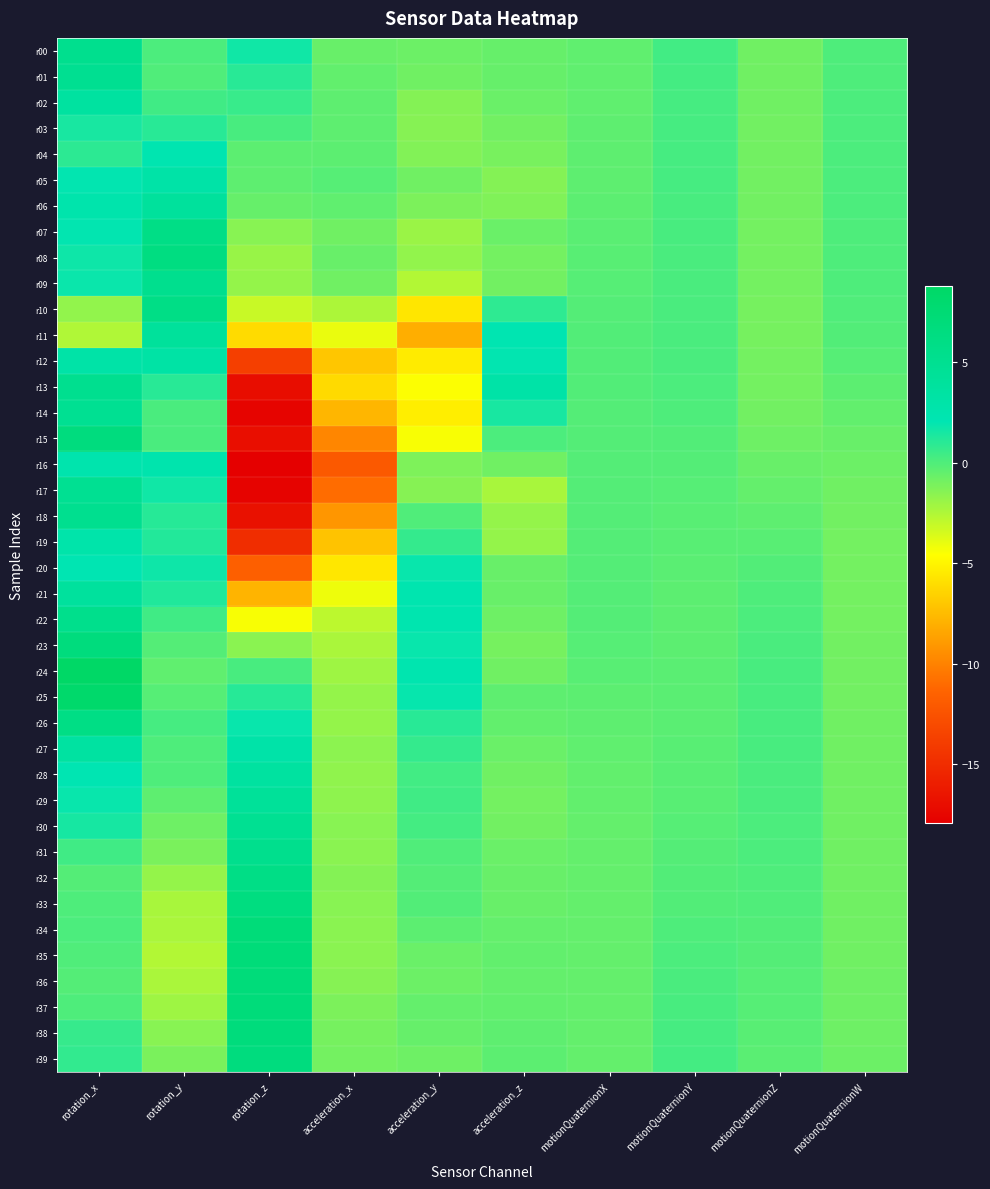

Reading left to right, what are all the values shown in this chart?

r00: rotation_x=5.2	rotation_y=0.1	rotation_z=1.7	acceleration_x=-0.7	acceleration_y=-0.7	acceleration_z=-0.6	motionQuaternionX=-0.4	motionQuaternionY=0.3	motionQuaternionZ=-0.8	motionQuaternionW=0.0
r01: rotation_x=5.0	rotation_y=0.0	rotation_z=1.0	acceleration_x=-0.5	acceleration_y=-0.8	acceleration_z=-0.6	motionQuaternionX=-0.4	motionQuaternionY=0.3	motionQuaternionZ=-0.9	motionQuaternionW=0.0
r02: rotation_x=3.7	rotation_y=0.4	rotation_z=0.6	acceleration_x=-0.4	acceleration_y=-1.3	acceleration_z=-0.7	motionQuaternionX=-0.4	motionQuaternionY=0.3	motionQuaternionZ=-0.9	motionQuaternionW=0.1
r03: rotation_x=1.4	rotation_y=1.0	rotation_z=0.2	acceleration_x=-0.4	acceleration_y=-1.4	acceleration_z=-0.9	motionQuaternionX=-0.4	motionQuaternionY=0.2	motionQuaternionZ=-0.9	motionQuaternionW=0.1
r04: rotation_x=0.9	rotation_y=2.3	rotation_z=-0.3	acceleration_x=-0.3	acceleration_y=-1.3	acceleration_z=-1.1	motionQuaternionX=-0.4	motionQuaternionY=0.2	motionQuaternionZ=-0.9	motionQuaternionW=0.1
r05: rotation_x=2.0	rotation_y=3.0	rotation_z=-0.4	acceleration_x=-0.2	acceleration_y=-0.9	acceleration_z=-1.4	motionQuaternionX=-0.4	motionQuaternionY=0.2	motionQuaternionZ=-0.9	motionQuaternionW=0.1
r06: rotation_x=2.6	rotation_y=4.0	rotation_z=-0.6	acceleration_x=-0.4	acceleration_y=-1.2	acceleration_z=-1.3	motionQuaternionX=-0.3	motionQuaternionY=0.2	motionQuaternionZ=-0.9	motionQuaternionW=0.1
r07: rotation_x=2.0	rotation_y=5.9	rotation_z=-1.5	acceleration_x=-0.8	acceleration_y=-2.0	acceleration_z=-0.7	motionQuaternionX=-0.3	motionQuaternionY=0.2	motionQuaternionZ=-0.9	motionQuaternionW=0.1
r08: rotation_x=1.7	rotation_y=6.3	rotation_z=-1.9	acceleration_x=-0.7	acceleration_y=-1.7	acceleration_z=-1.0	motionQuaternionX=-0.2	motionQuaternionY=0.2	motionQuaternionZ=-1.0	motionQuaternionW=0.0
r09: rotation_x=1.8	rotation_y=5.3	rotation_z=-1.8	acceleration_x=-0.8	acceleration_y=-2.5	acceleration_z=-0.9	motionQuaternionX=-0.2	motionQuaternionY=0.1	motionQuaternionZ=-1.0	motionQuaternionW=0.0
r10: rotation_x=-1.7	rotation_y=6.0	rotation_z=-3.1	acceleration_x=-2.4	acceleration_y=-5.7	acceleration_z=0.9	motionQuaternionX=-0.1	motionQuaternionY=0.1	motionQuaternionZ=-1.0	motionQuaternionW=-0.0
r11: rotation_x=-2.5	rotation_y=4.1	rotation_z=-6.1	acceleration_x=-4.0	acceleration_y=-8.1	acceleration_z=2.2	motionQuaternionX=-0.1	motionQuaternionY=0.2	motionQuaternionZ=-1.0	motionQuaternionW=-0.1
r12: rotation_x=3.1	rotation_y=3.2	rotation_z=-13.8	acceleration_x=-7.1	acceleration_y=-5.4	acceleration_z=2.0	motionQuaternionX=-0.1	motionQuaternionY=0.1	motionQuaternionZ=-1.0	motionQuaternionW=-0.2
r13: rotation_x=5.1	rotation_y=1.1	rotation_z=-17.0	acceleration_x=-6.2	acceleration_y=-4.5	acceleration_z=3.0	motionQuaternionX=-0.1	motionQuaternionY=0.1	motionQuaternionZ=-0.9	motionQuaternionW=-0.3
r14: rotation_x=4.9	rotation_y=0.1	rotation_z=-17.6	acceleration_x=-7.7	acceleration_y=-5.3	acceleration_z=1.4	motionQuaternionX=-0.1	motionQuaternionY=0.0	motionQuaternionZ=-0.9	motionQuaternionW=-0.5
r15: rotation_x=6.6	rotation_y=0.2	rotation_z=-17.0	acceleration_x=-9.8	acceleration_y=-4.4	acceleration_z=0.1	motionQuaternionX=-0.1	motionQuaternionY=-0.0	motionQuaternionZ=-0.8	motionQuaternionW=-0.6
r16: rotation_x=2.5	rotation_y=2.5	rotation_z=-17.9	acceleration_x=-12.1	acceleration_y=-1.2	acceleration_z=-0.8	motionQuaternionX=-0.1	motionQuaternionY=-0.1	motionQuaternionZ=-0.7	motionQuaternionW=-0.7
r17: rotation_x=4.9	rotation_y=1.7	rotation_z=-17.6	acceleration_x=-11.0	acceleration_y=-1.4	acceleration_z=-2.3	motionQuaternionX=-0.1	motionQuaternionY=-0.2	motionQuaternionZ=-0.5	motionQuaternionW=-0.8
r18: rotation_x=5.2	rotation_y=1.1	rotation_z=-16.8	acceleration_x=-9.1	acceleration_y=-0.0	acceleration_z=-1.8	motionQuaternionX=-0.1	motionQuaternionY=-0.2	motionQuaternionZ=-0.4	motionQuaternionW=-0.9
r19: rotation_x=2.8	rotation_y=1.2	rotation_z=-14.9	acceleration_x=-7.2	acceleration_y=0.7	acceleration_z=-1.8	motionQuaternionX=-0.1	motionQuaternionY=-0.2	motionQuaternionZ=-0.2	motionQuaternionW=-0.9
r20: rotation_x=2.1	rotation_y=1.7	rotation_z=-11.7	acceleration_x=-5.6	acceleration_y=1.9	acceleration_z=-0.6	motionQuaternionX=-0.1	motionQuaternionY=-0.3	motionQuaternionZ=-0.1	motionQuaternionW=-1.0
r21: rotation_x=4.0	rotation_y=1.2	rotation_z=-7.9	acceleration_x=-4.1	acceleration_y=2.3	acceleration_z=-0.7	motionQuaternionX=-0.1	motionQuaternionY=-0.3	motionQuaternionZ=0.0	motionQuaternionW=-0.9
r22: rotation_x=5.4	rotation_y=0.4	rotation_z=-4.4	acceleration_x=-2.8	acceleration_y=2.3	acceleration_z=-0.8	motionQuaternionX=-0.1	motionQuaternionY=-0.3	motionQuaternionZ=0.1	motionQuaternionW=-0.9
r23: rotation_x=6.7	rotation_y=-0.1	rotation_z=-1.5	acceleration_x=-2.4	acceleration_y=1.9	acceleration_z=-1.0	motionQuaternionX=-0.2	motionQuaternionY=-0.3	motionQuaternionZ=0.1	motionQuaternionW=-0.9
r24: rotation_x=8.8	rotation_y=-0.5	rotation_z=0.2	acceleration_x=-2.0	acceleration_y=2.3	acceleration_z=-0.8	motionQuaternionX=-0.2	motionQuaternionY=-0.3	motionQuaternionZ=0.2	motionQuaternionW=-0.9
r25: rotation_x=8.2	rotation_y=-0.2	rotation_z=1.1	acceleration_x=-1.8	acceleration_y=1.9	acceleration_z=-0.4	motionQuaternionX=-0.3	motionQuaternionY=-0.3	motionQuaternionZ=0.2	motionQuaternionW=-0.9
r26: rotation_x=6.0	rotation_y=0.2	rotation_z=1.9	acceleration_x=-1.8	acceleration_y=1.0	acceleration_z=-0.5	motionQuaternionX=-0.4	motionQuaternionY=-0.3	motionQuaternionZ=0.2	motionQuaternionW=-0.9
r27: rotation_x=3.5	rotation_y=0.0	rotation_z=3.0	acceleration_x=-1.6	acceleration_y=0.7	acceleration_z=-0.7	motionQuaternionX=-0.4	motionQuaternionY=-0.2	motionQuaternionZ=0.2	motionQuaternionW=-0.8
r28: rotation_x=2.1	rotation_y=0.1	rotation_z=3.6	acceleration_x=-1.7	acceleration_y=0.3	acceleration_z=-0.9	motionQuaternionX=-0.5	motionQuaternionY=-0.2	motionQuaternionZ=0.2	motionQuaternionW=-0.8
r29: rotation_x=1.9	rotation_y=-0.4	rotation_z=4.3	acceleration_x=-1.6	acceleration_y=0.4	acceleration_z=-1.0	motionQuaternionX=-0.5	motionQuaternionY=-0.2	motionQuaternionZ=0.1	motionQuaternionW=-0.8
r30: rotation_x=1.5	rotation_y=-0.8	rotation_z=4.9	acceleration_x=-1.5	acceleration_y=0.3	acceleration_z=-0.9	motionQuaternionX=-0.5	motionQuaternionY=-0.2	motionQuaternionZ=0.1	motionQuaternionW=-0.8
r31: rotation_x=0.4	rotation_y=-1.1	rotation_z=5.3	acceleration_x=-1.5	acceleration_y=0.0	acceleration_z=-0.7	motionQuaternionX=-0.5	motionQuaternionY=-0.1	motionQuaternionZ=0.1	motionQuaternionW=-0.8
r32: rotation_x=-0.1	rotation_y=-1.8	rotation_z=5.9	acceleration_x=-1.4	acceleration_y=-0.1	acceleration_z=-0.6	motionQuaternionX=-0.5	motionQuaternionY=-0.1	motionQuaternionZ=0.0	motionQuaternionW=-0.8
r33: rotation_x=0.0	rotation_y=-2.3	rotation_z=6.4	acceleration_x=-1.5	acceleration_y=-0.1	acceleration_z=-0.6	motionQuaternionX=-0.5	motionQuaternionY=-0.0	motionQuaternionZ=-0.0	motionQuaternionW=-0.8
r34: rotation_x=0.1	rotation_y=-2.3	rotation_z=7.0	acceleration_x=-1.6	acceleration_y=-0.3	acceleration_z=-0.6	motionQuaternionX=-0.5	motionQuaternionY=0.0	motionQuaternionZ=-0.1	motionQuaternionW=-0.8
r35: rotation_x=0.0	rotation_y=-2.5	rotation_z=7.0	acceleration_x=-1.5	acceleration_y=-0.7	acceleration_z=-0.5	motionQuaternionX=-0.5	motionQuaternionY=0.1	motionQuaternionZ=-0.1	motionQuaternionW=-0.8
r36: rotation_x=-0.1	rotation_y=-2.3	rotation_z=7.0	acceleration_x=-1.4	acceleration_y=-0.7	acceleration_z=-0.5	motionQuaternionX=-0.5	motionQuaternionY=0.1	motionQuaternionZ=-0.1	motionQuaternionW=-0.8
r37: rotation_x=0.1	rotation_y=-2.0	rotation_z=6.9	acceleration_x=-1.2	acceleration_y=-0.5	acceleration_z=-0.5	motionQuaternionX=-0.5	motionQuaternionY=0.2	motionQuaternionZ=-0.2	motionQuaternionW=-0.8
r38: rotation_x=0.7	rotation_y=-1.5	rotation_z=6.8	acceleration_x=-1.0	acceleration_y=-0.6	acceleration_z=-0.4	motionQuaternionX=-0.5	motionQuaternionY=0.2	motionQuaternionZ=-0.2	motionQuaternionW=-0.8
r39: rotation_x=0.8	rotation_y=-1.1	rotation_z=6.6	acceleration_x=-0.9	acceleration_y=-0.8	acceleration_z=-0.3	motionQuaternionX=-0.5	motionQuaternionY=0.3	motionQuaternionZ=-0.3	motionQuaternionW=-0.8